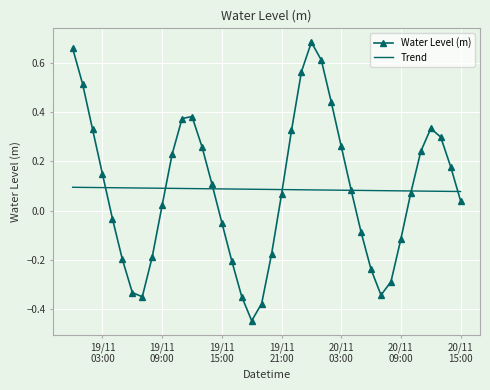

List the series in order of their peak value, lowest first.

Trend, Water Level (m)